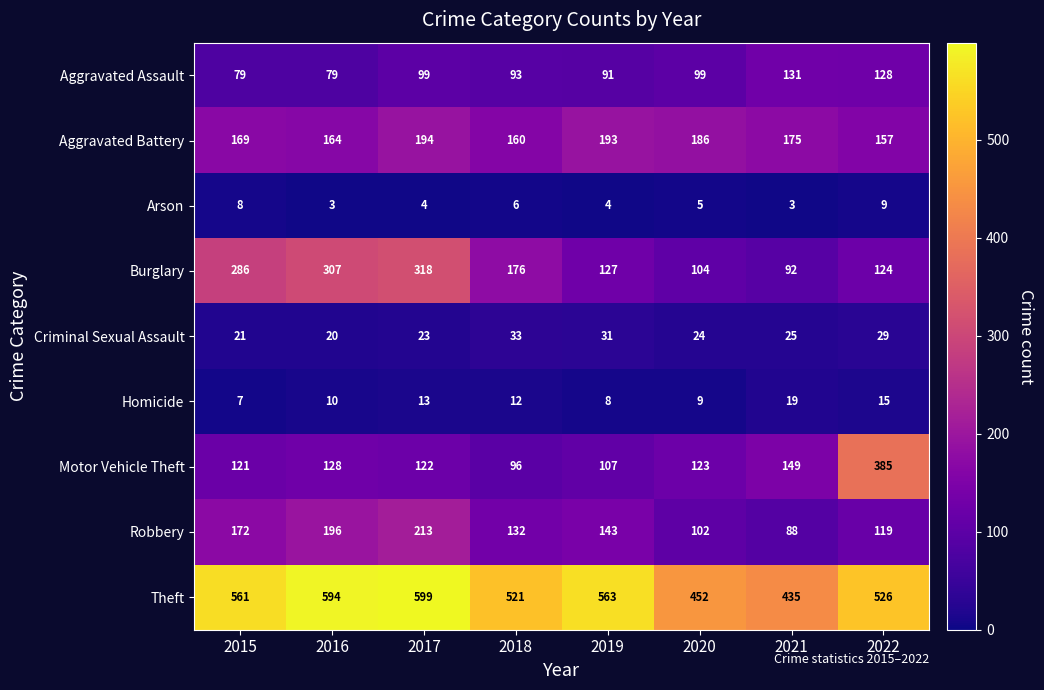

Rank the series by their maximum value, from highest to lowest.

Theft, Motor Vehicle Theft, Burglary, Robbery, Aggravated Battery, Aggravated Assault, Criminal Sexual Assault, Homicide, Arson